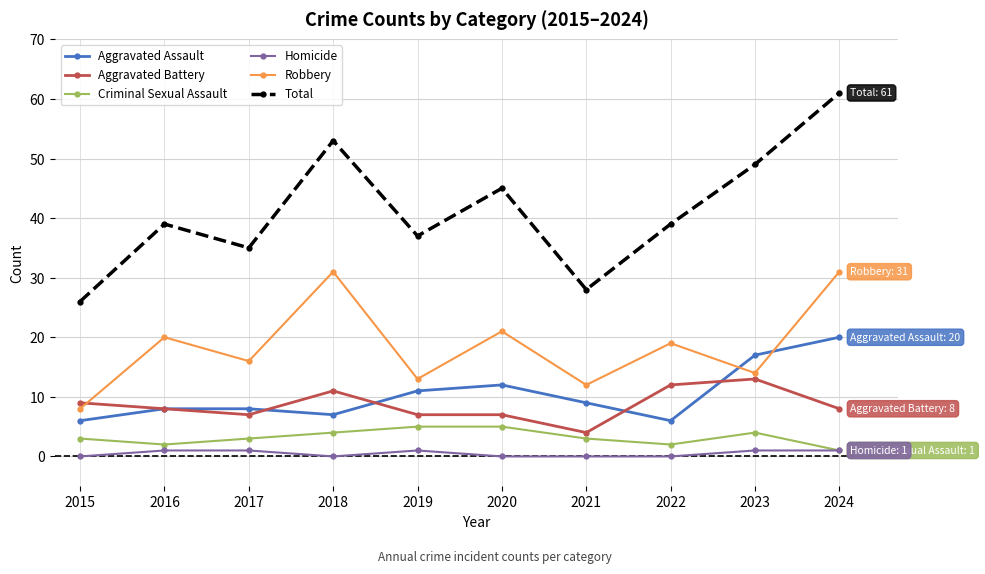

Reading left to right, list all the values displayed in this chart.

Aggravated Assault: 6	8	8	7	11	12	9	6	17	20
Aggravated Battery: 9	8	7	11	7	7	4	12	13	8
Criminal Sexual Assault: 3	2	3	4	5	5	3	2	4	1
Homicide: 0	1	1	0	1	0	0	0	1	1
Robbery: 8	20	16	31	13	21	12	19	14	31
Total: 26	39	35	53	37	45	28	39	49	61